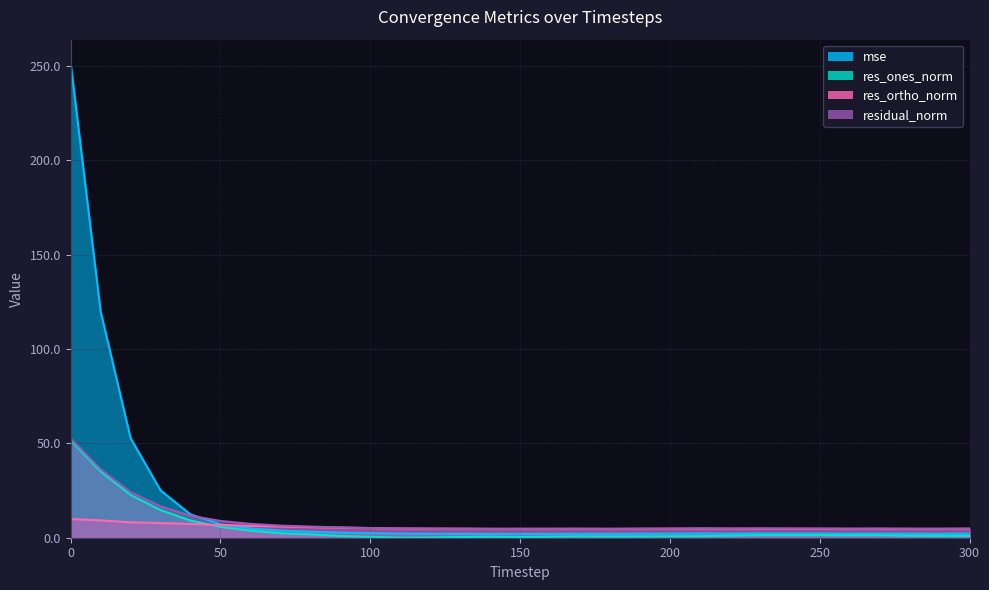

What is the difference between the maximum and second lowest values in the mse series?

249.4